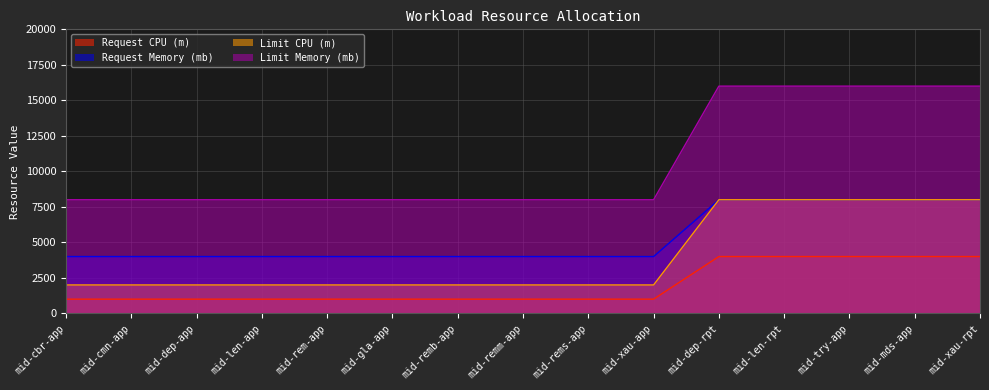

Is the value of Limit Memory (mb) at mid-remm-app greater than the value of Request CPU (m) at mid-rems-app?

Yes